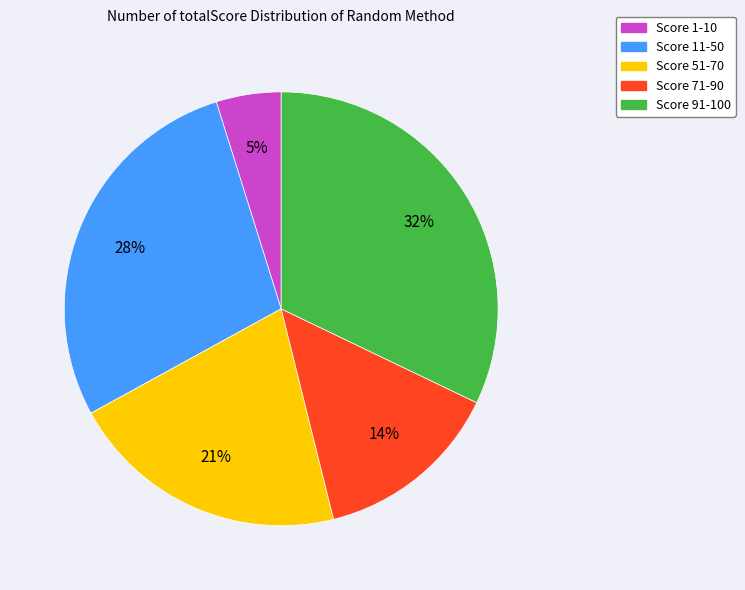

Is the sum of Score 71-90 and Score 91-100 greater than half?

No